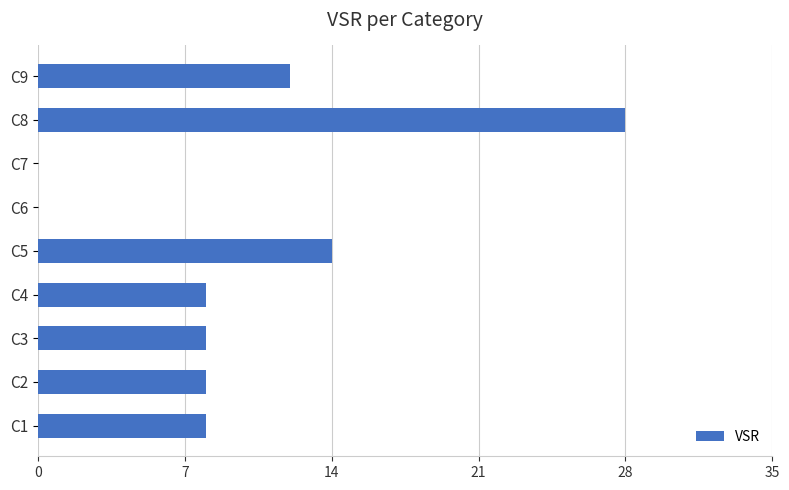

Reading bottom to top, extract all data points from this chart.

C1=8	C2=8	C3=8	C4=8	C5=14	C6=0	C7=0	C8=28	C9=12